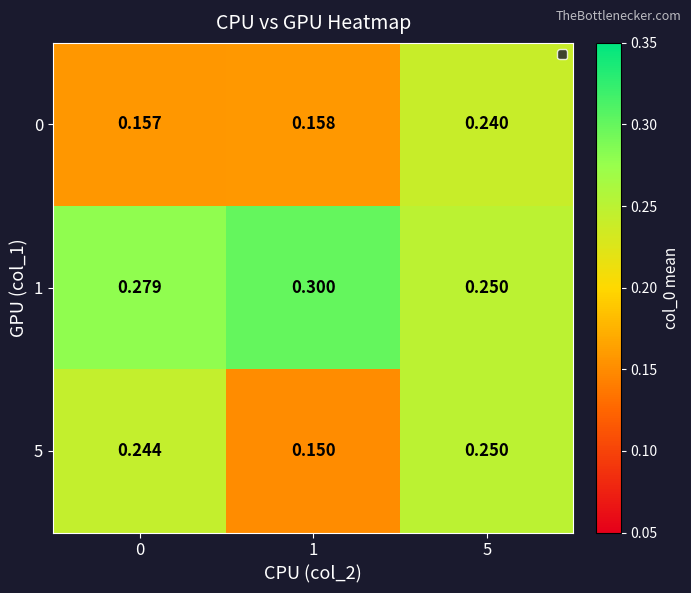

Is the value of 0 at 5 greater than the value of 5 at 1?

Yes